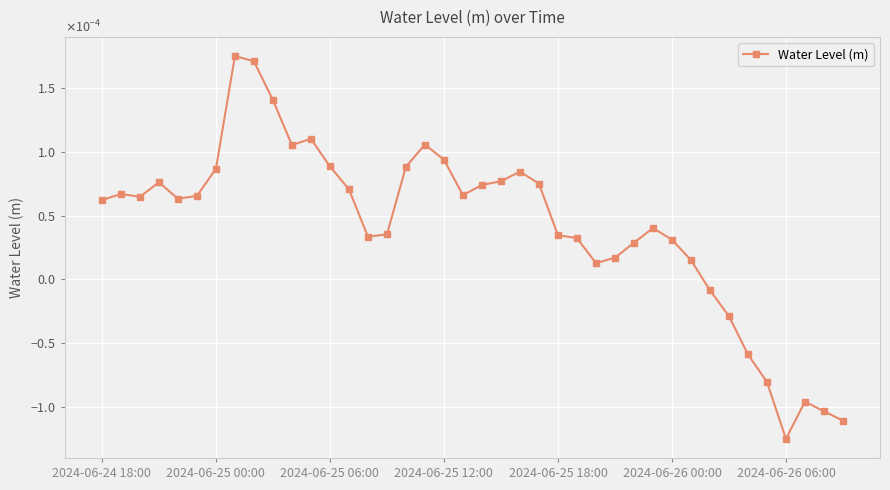

Is this an area chart (filled region under the line)?

No